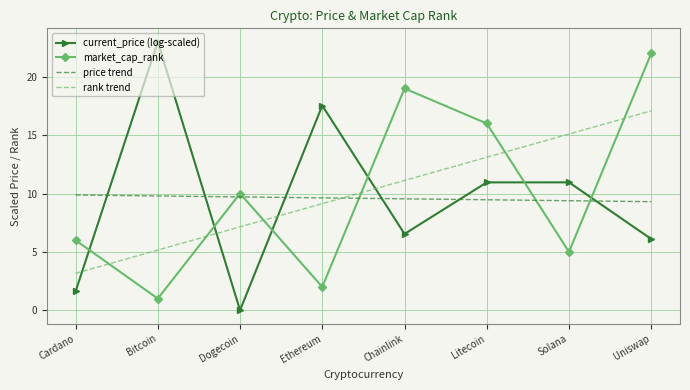

True or false: market_cap_rank has a value of 22.0 at Uniswap.

True